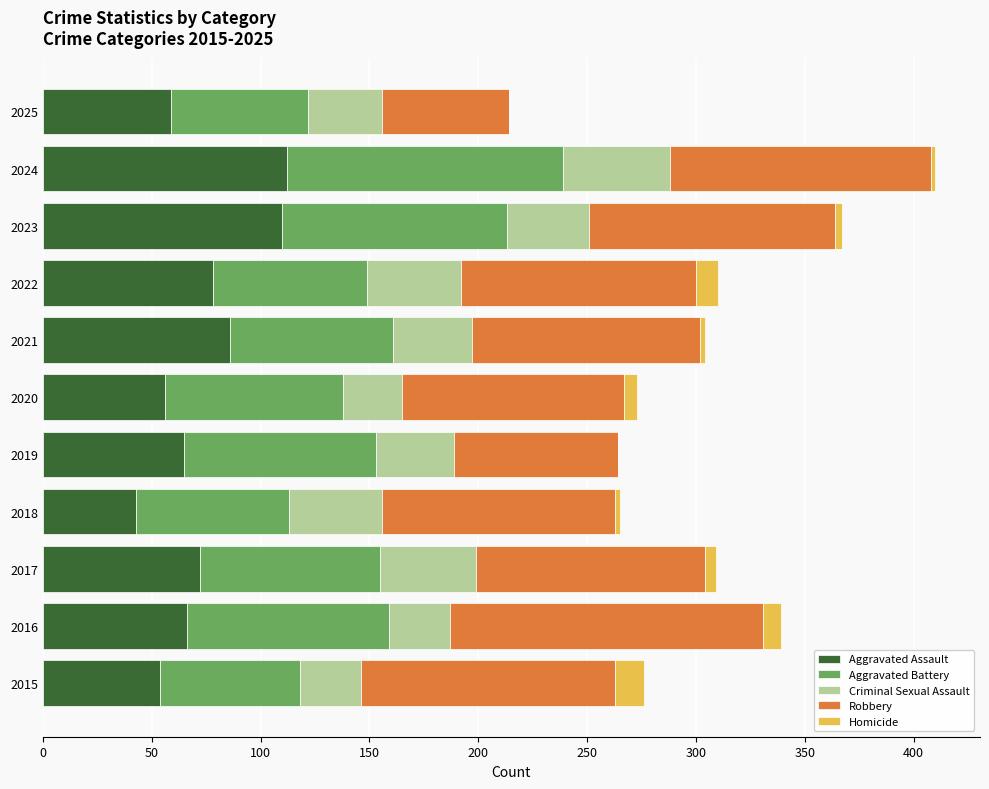

What is the total value across all series at 2019?

264